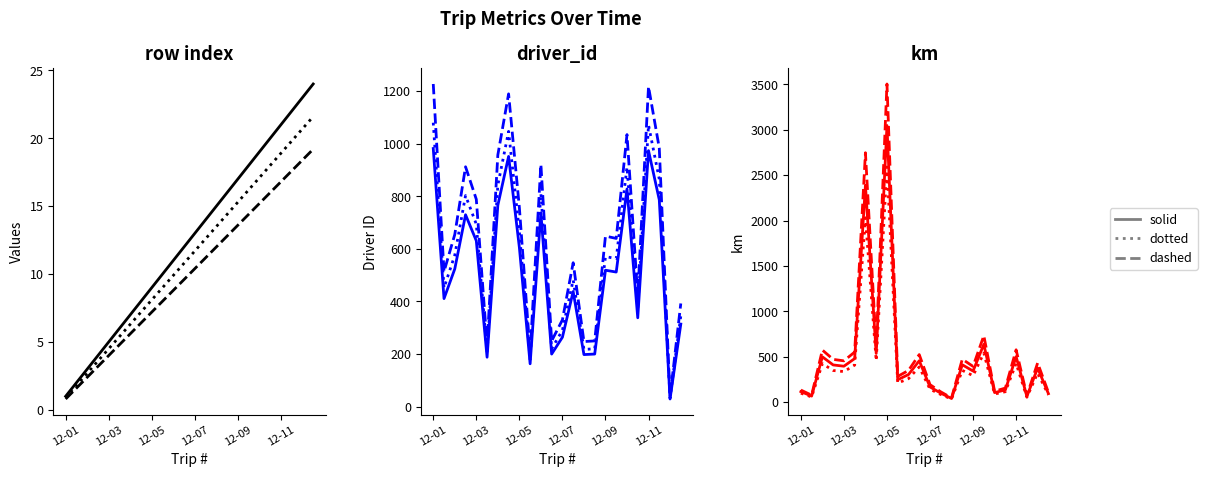

Count the number of data series in this chart.

3